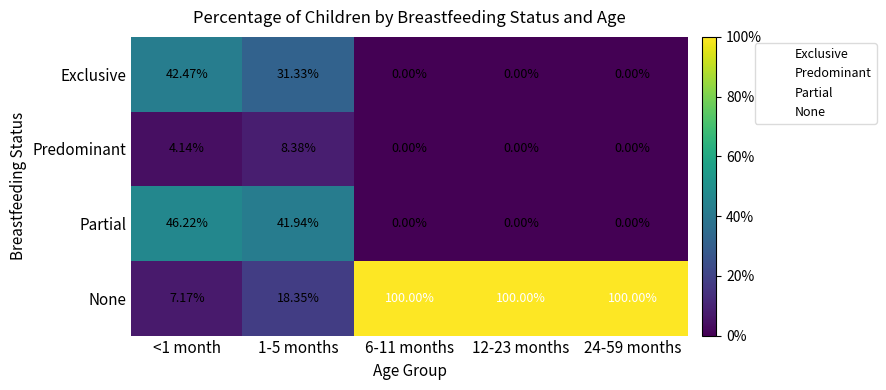

Which series changed the most between <1 month and 12-23 months?

None